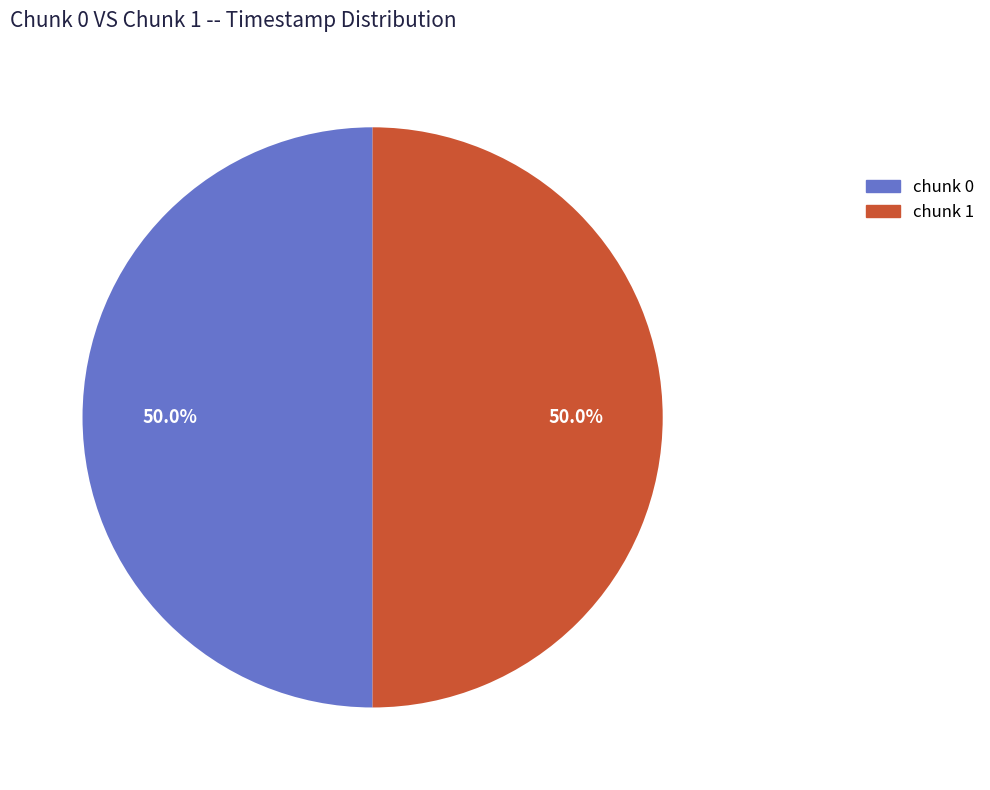

True or false: chunk 0 accounts for 50% of the total.

True